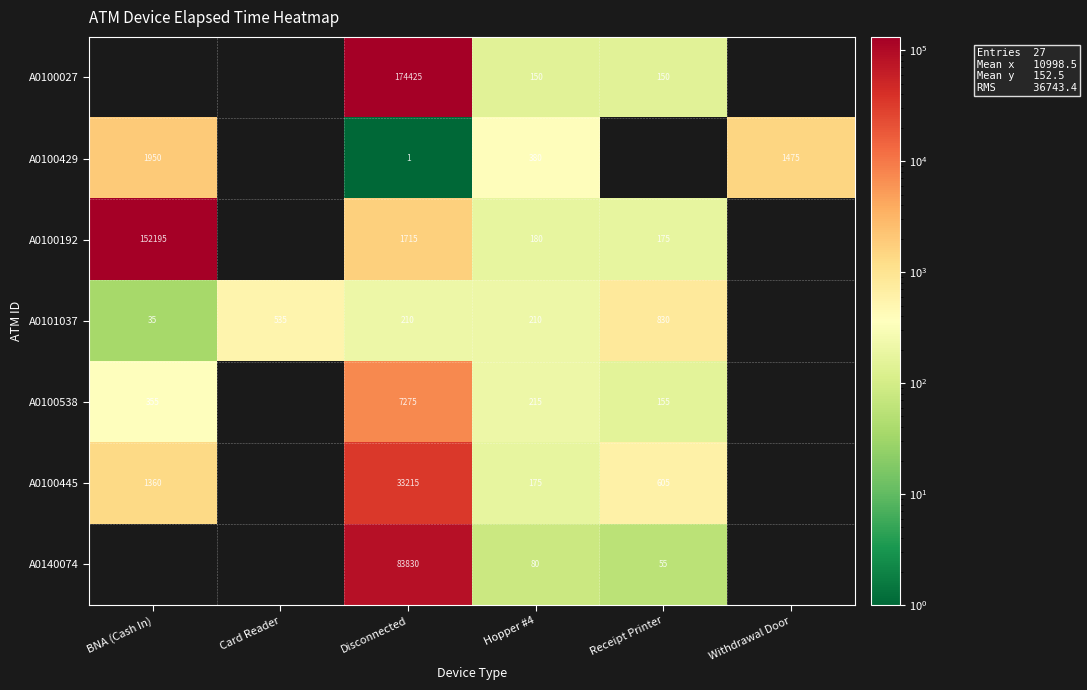

The value of A0101037 at BNA (Cash In) is 35. True or false?

True